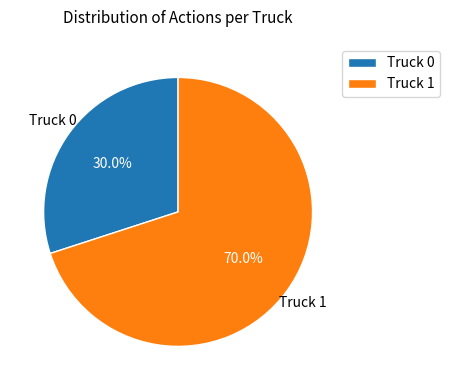

Which category has the smallest portion of the pie?

Truck 0